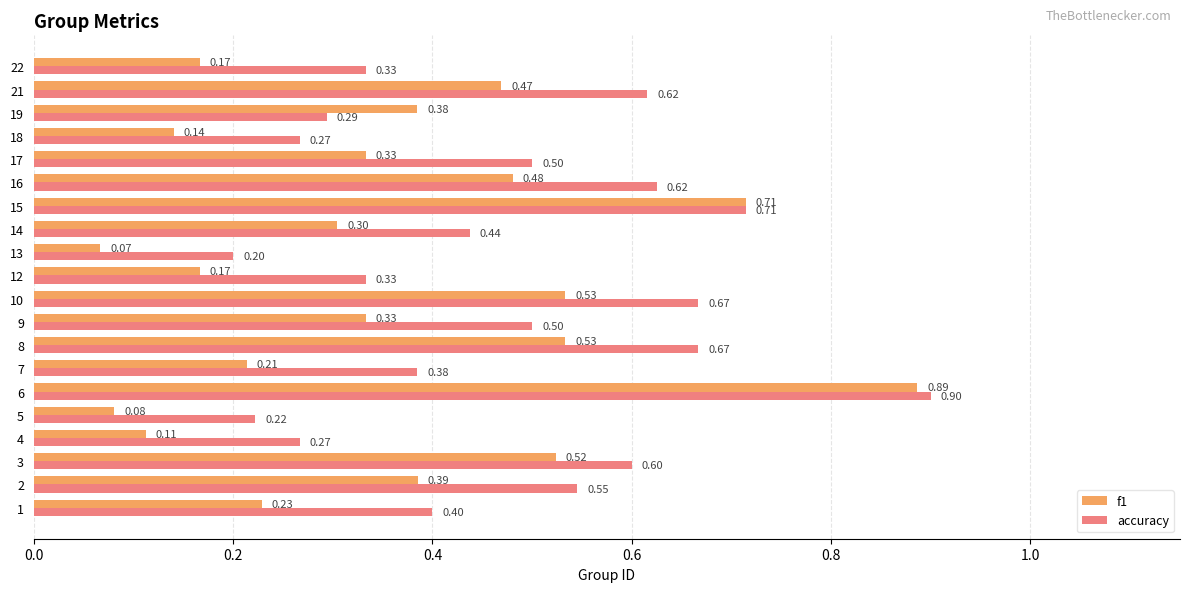

Which series has the largest range (max minus min)?

f1